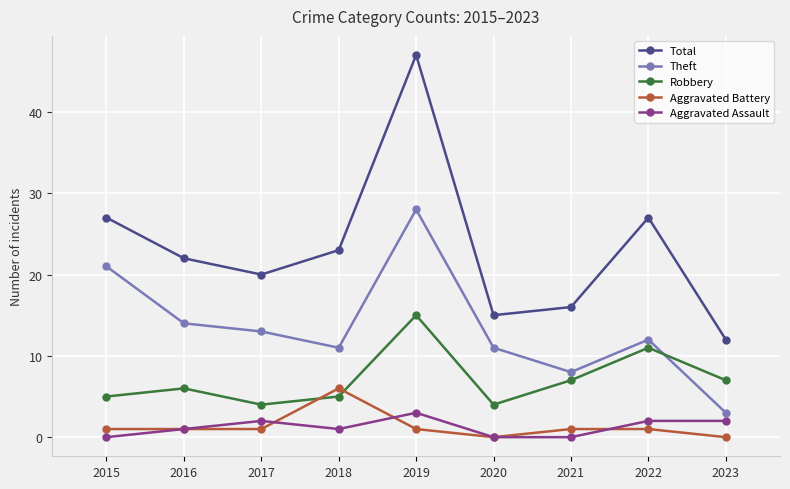

True or false: Aggravated Battery and Total intersect in this chart.

False